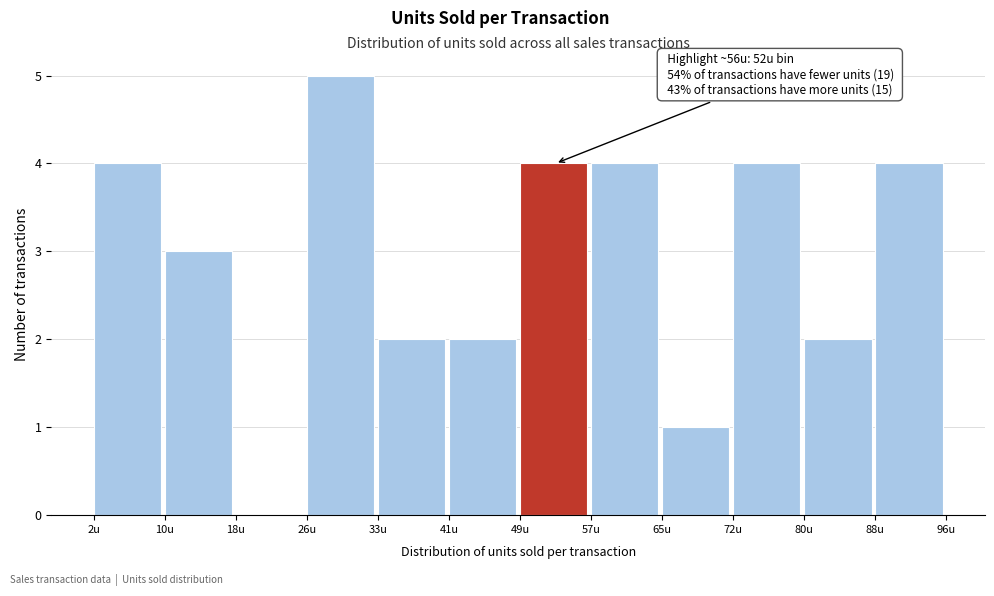

Over which range of the x-axis is the bar tallest?

26 to 33